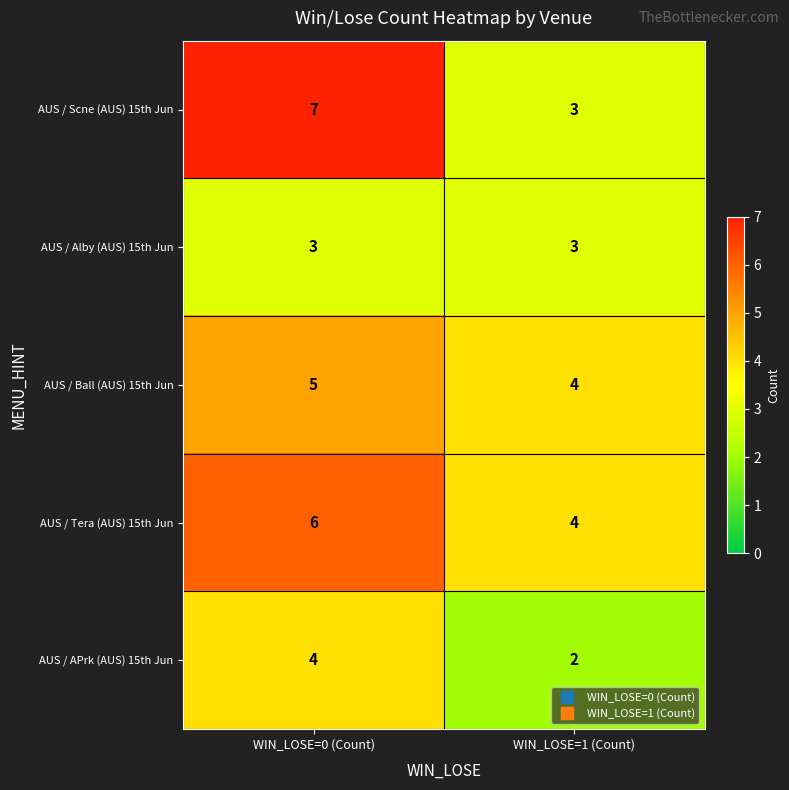

How many data points does each series have?

2